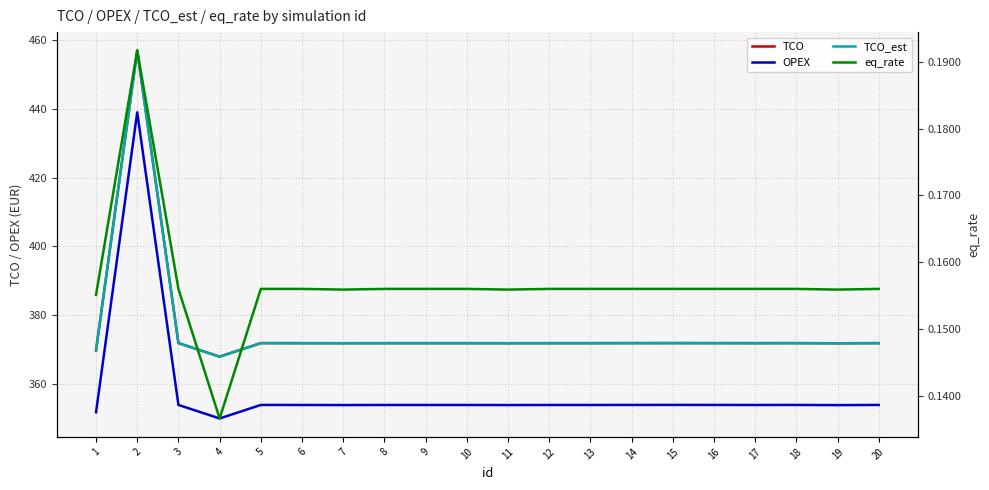

Where does the OPEX series first go above 353?

2